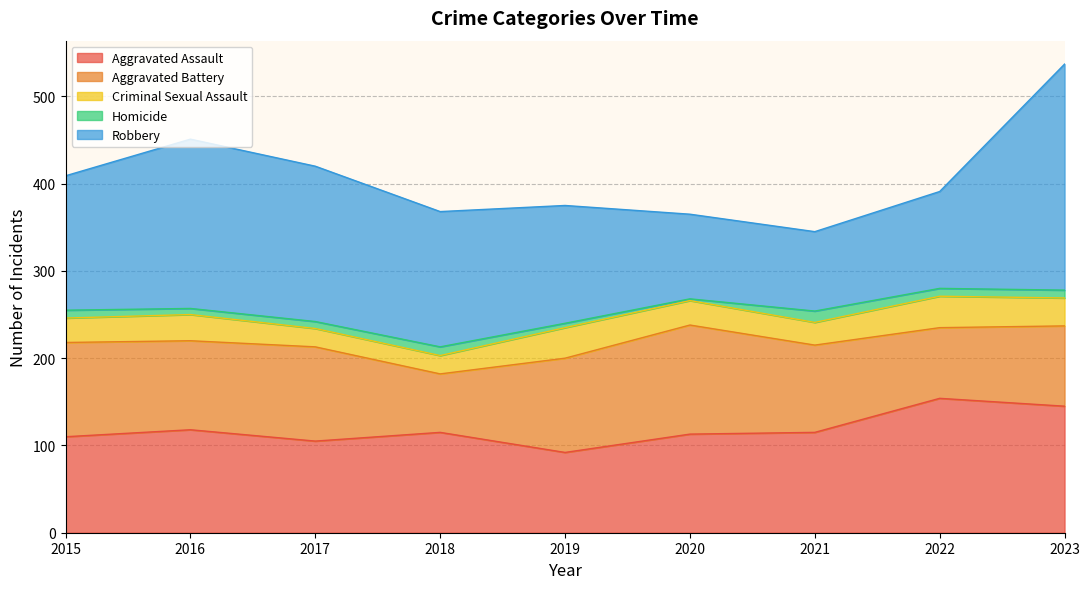

At 2023, list the series in order from smallest to largest.

Homicide, Criminal Sexual Assault, Aggravated Battery, Aggravated Assault, Robbery